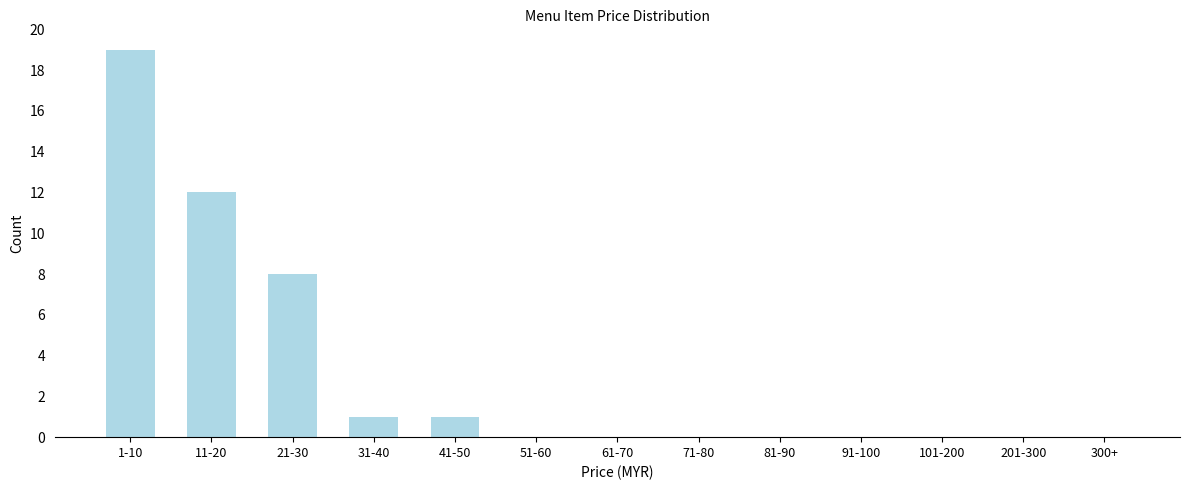

Reading left to right, transcribe all the data shown in this chart.

1-10=19	11-20=12	21-30=8	31-40=1	41-50=1	51-60=0	61-70=0	71-80=0	81-90=0	91-100=0	101-200=0	201-300=0	300+=0